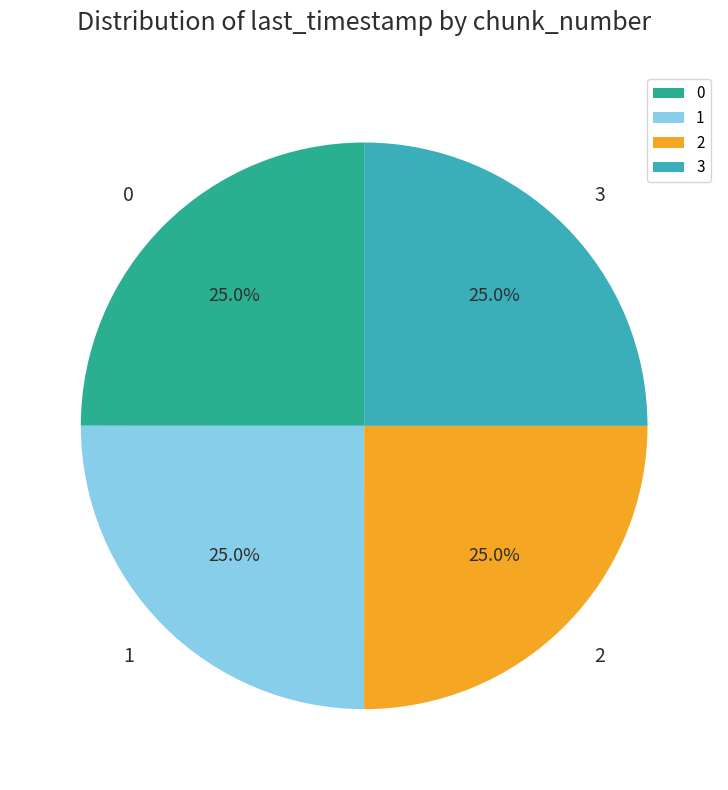

The 3 slice represents 32% of the pie. True or false?

False